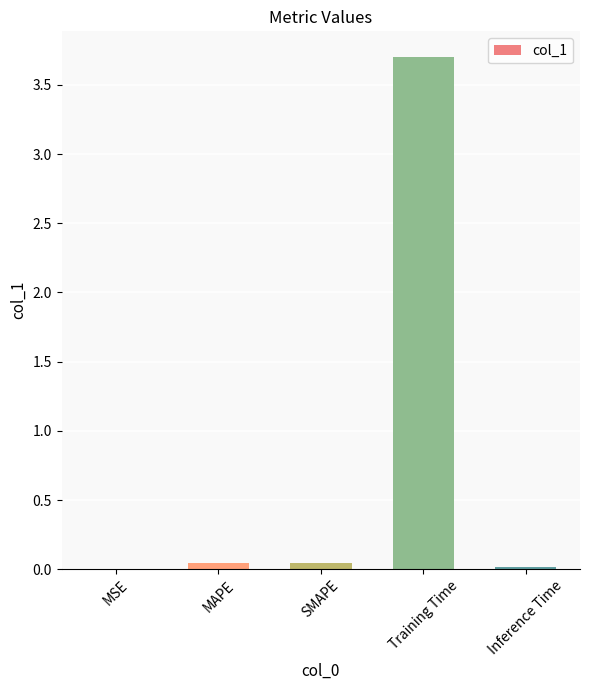

How many categories are shown in the chart?

5